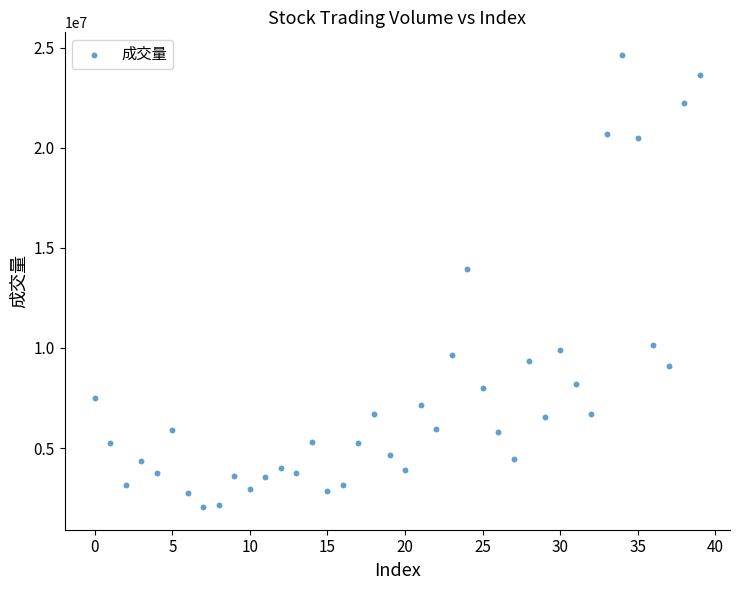

What is the range of Y values (max minus min)?

22594926